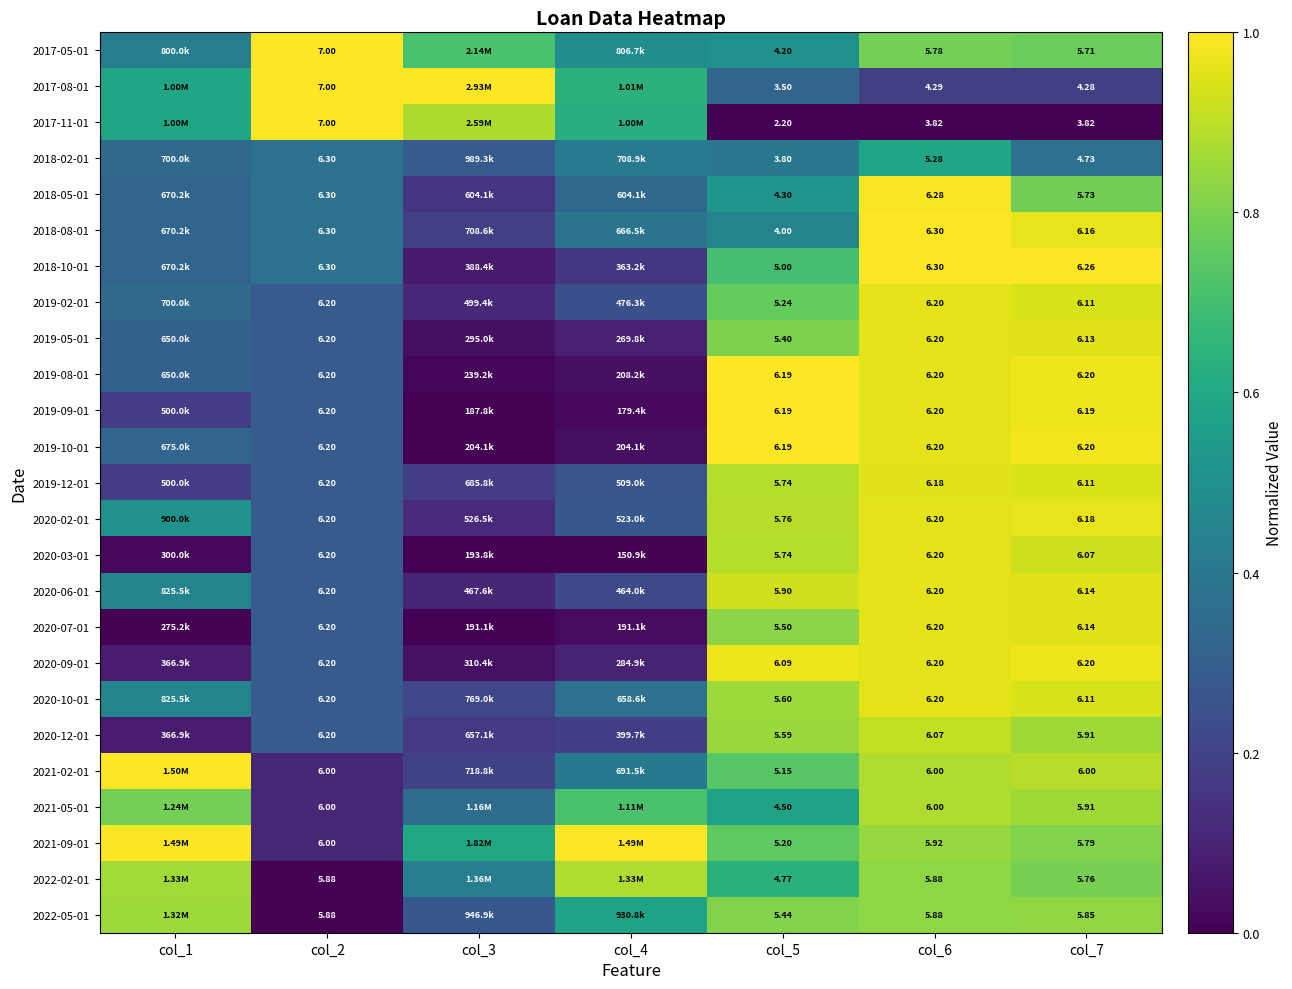

Count the number of data series in this chart.

25